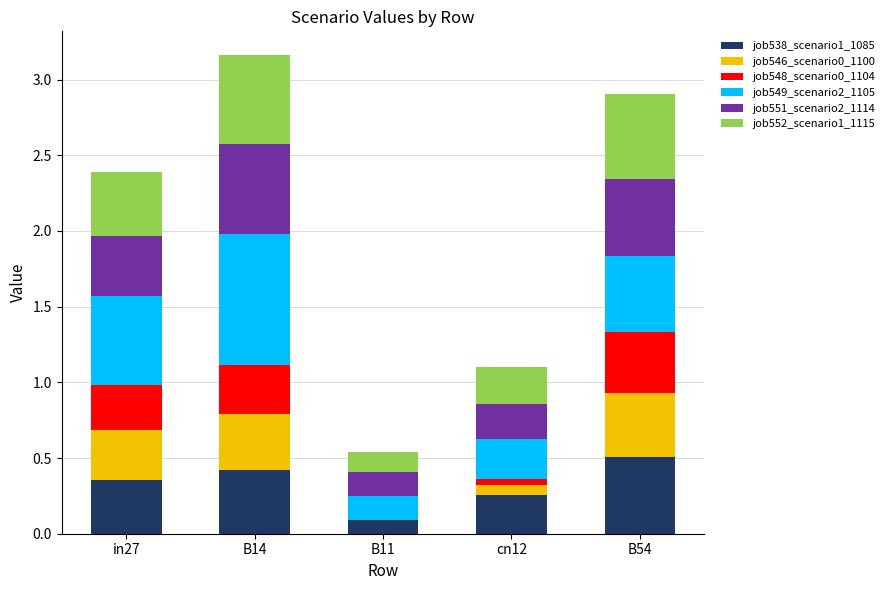

At which label does job538_scenario1_1085 reach its peak?

B54